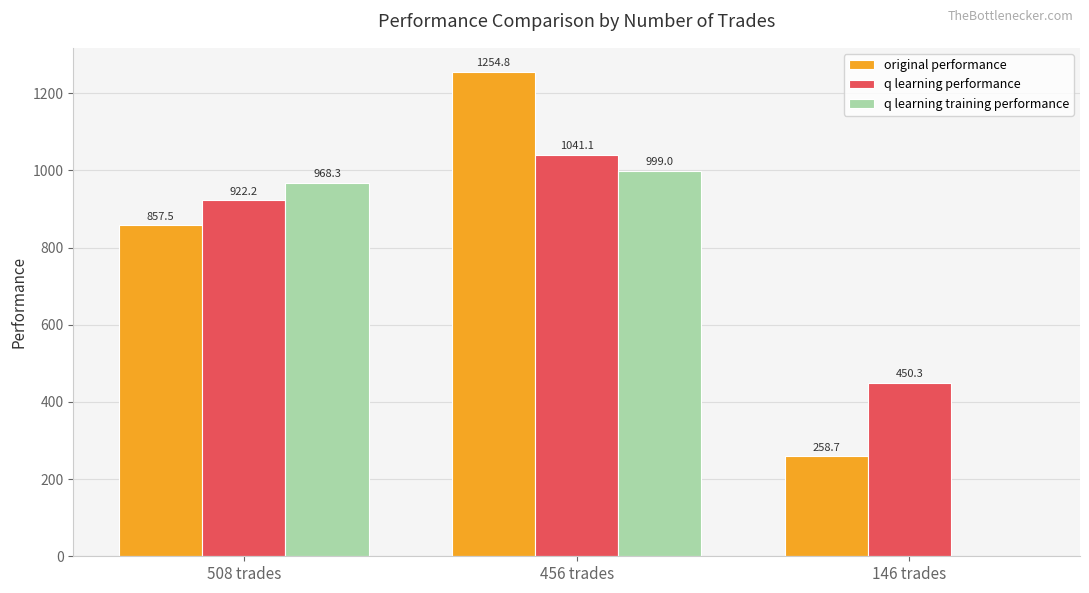

How many series are shown in this chart?

3